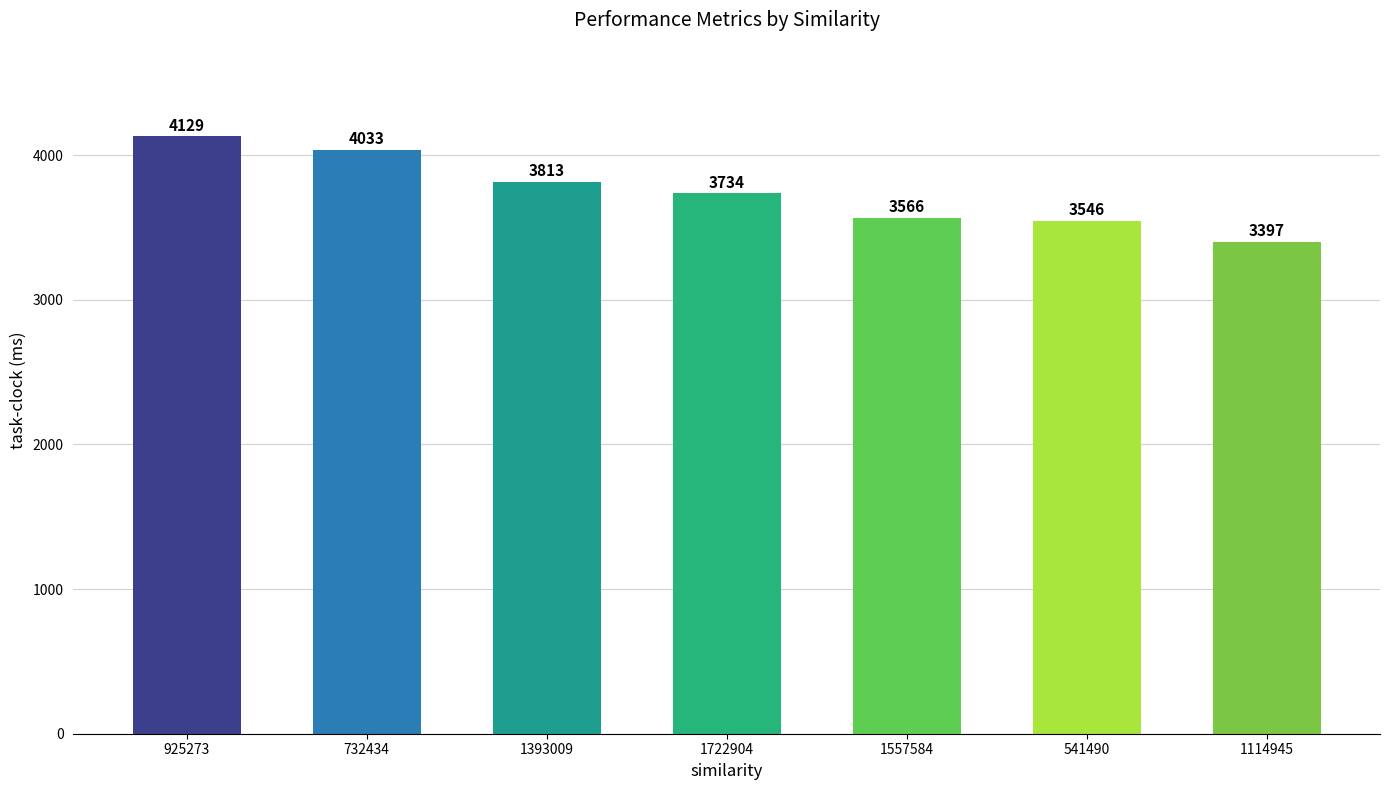

What is the sum of the values at 732434 and 925273?

8162.0